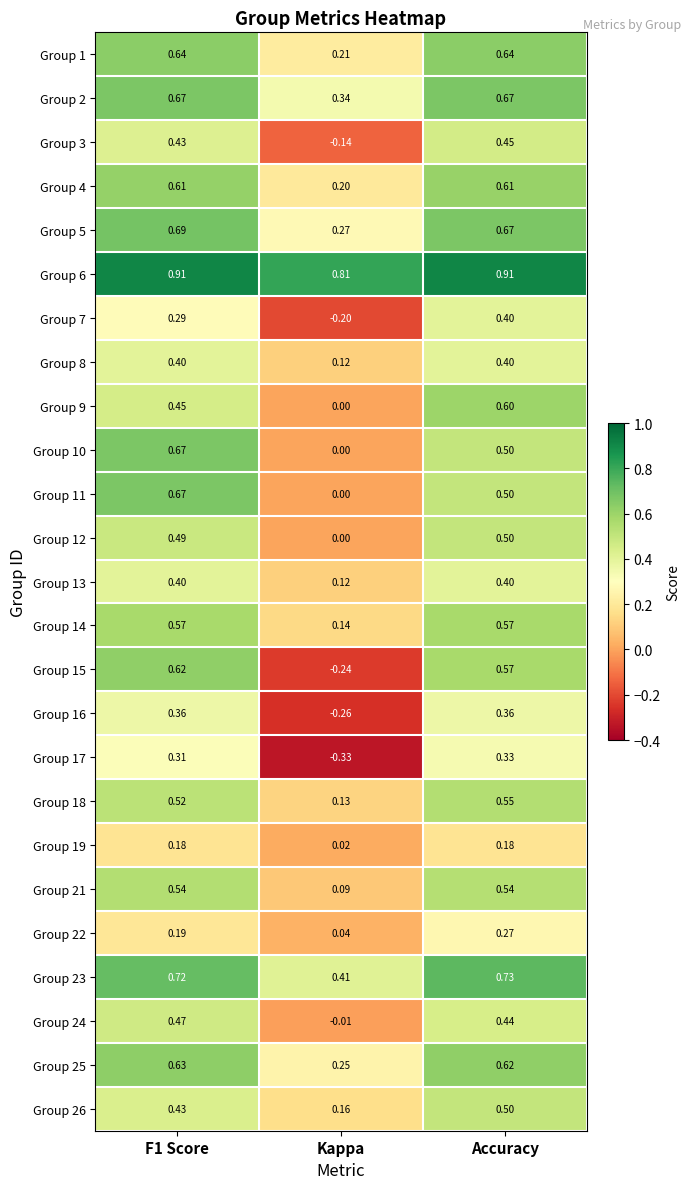

Which label corresponds to the smallest value in the chart?

Kappa